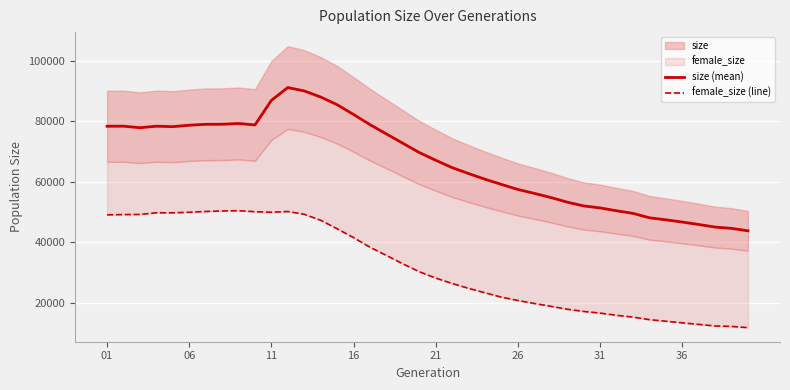

What is the sum of all female_size (line) values?

1272991